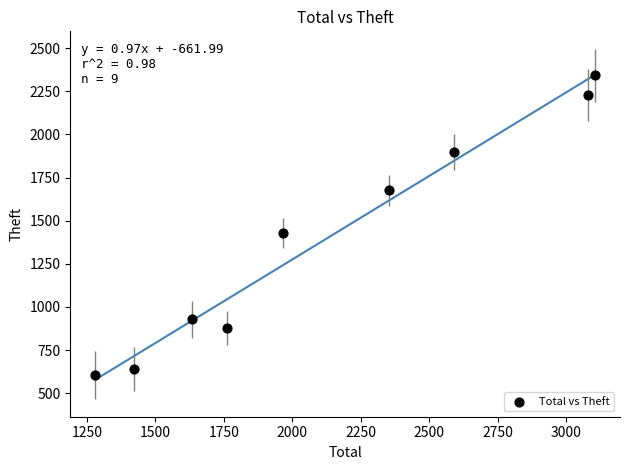

What Y value in the scatter plot is closest to 1474?

1429